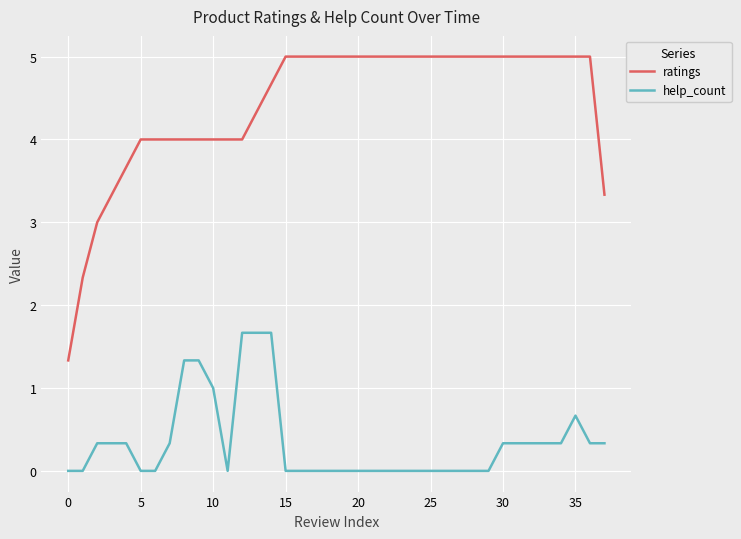

Does the chart have visible grid lines?

Yes